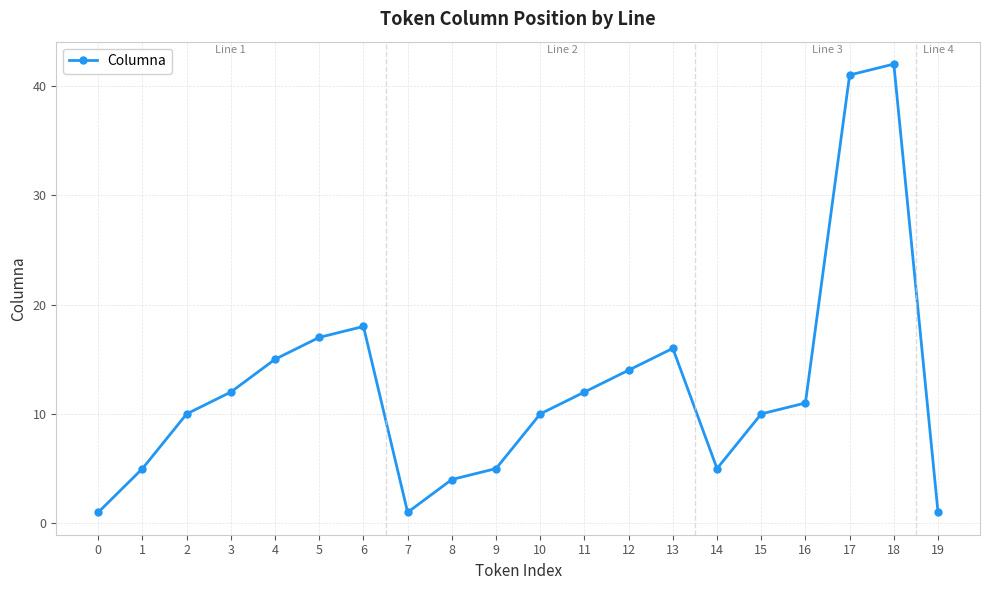

Does the chart display data point markers on the line(s)?

Yes